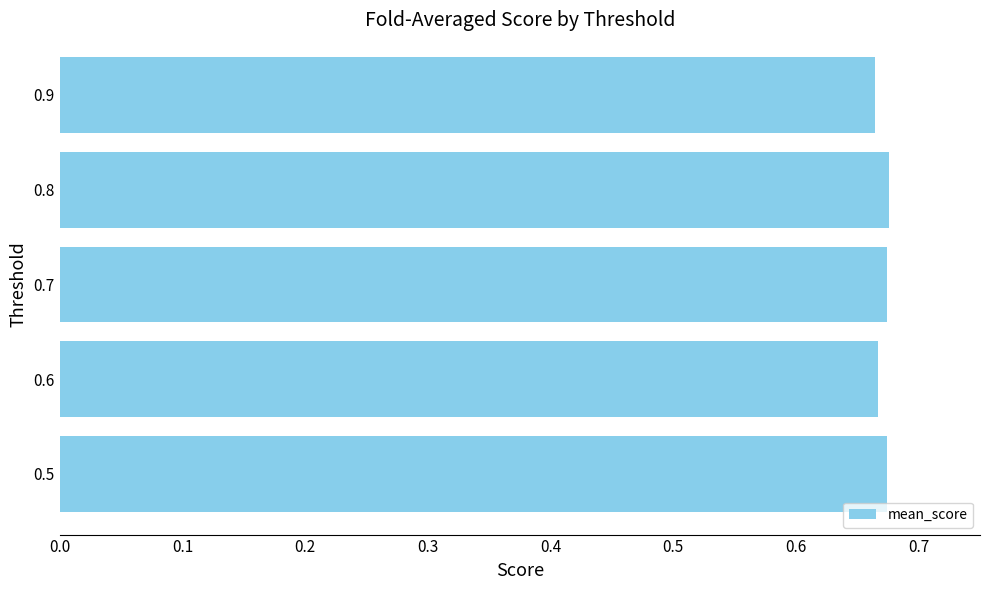

How many values are between 0 and 1?

5